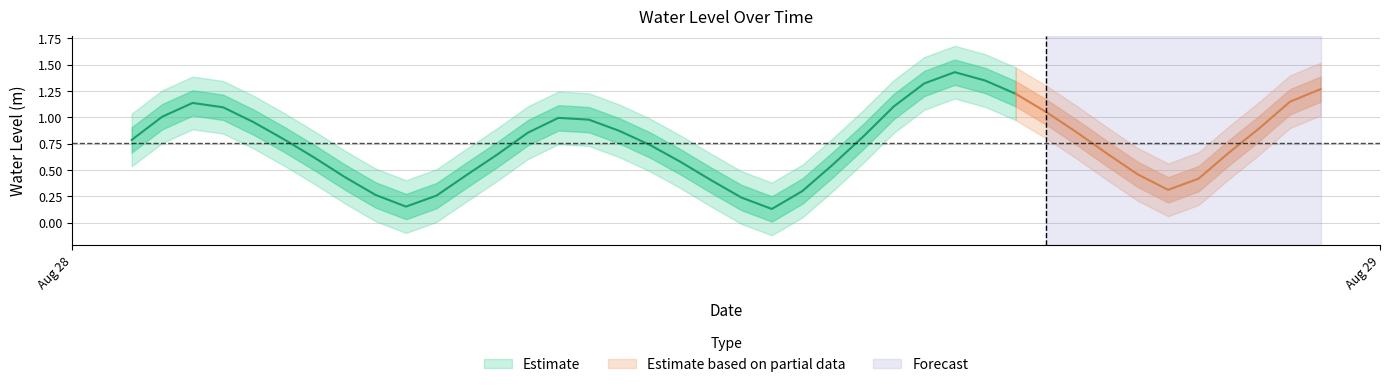

Rank the categories by value from highest to lowest.

2023-08-29 09:00:00, 2023-08-29 10:00:00, 2023-08-29 08:00:00, 2023-08-29 21:00:00, 2023-08-29 11:00:00, 2023-08-29 20:00:00, 2023-08-28 08:00:00, 2023-08-29 07:00:00, 2023-08-28 09:00:00, 2023-08-29 12:00:00, 2023-08-28 07:00:00, 2023-08-28 20:00:00, 2023-08-28 21:00:00, 2023-08-28 10:00:00, 2023-08-29 19:00:00, 2023-08-28 22:00:00, 2023-08-29 13:00:00, 2023-08-28 19:00:00, 2023-08-29 06:00:00, 2023-08-28 11:00:00, 2023-08-28 06:00:00, 2023-08-28 23:00:00, 2023-08-29 18:00:00, 2023-08-29 14:00:00, 2023-08-28 18:00:00, 2023-08-28 12:00:00, 2023-08-29 00:00:00, 2023-08-29 05:00:00, 2023-08-29 15:00:00, 2023-08-28 17:00:00, 2023-08-28 13:00:00, 2023-08-29 17:00:00, 2023-08-29 01:00:00, 2023-08-29 16:00:00, 2023-08-29 04:00:00, 2023-08-28 14:00:00, 2023-08-28 16:00:00, 2023-08-29 02:00:00, 2023-08-28 15:00:00, 2023-08-29 03:00:00